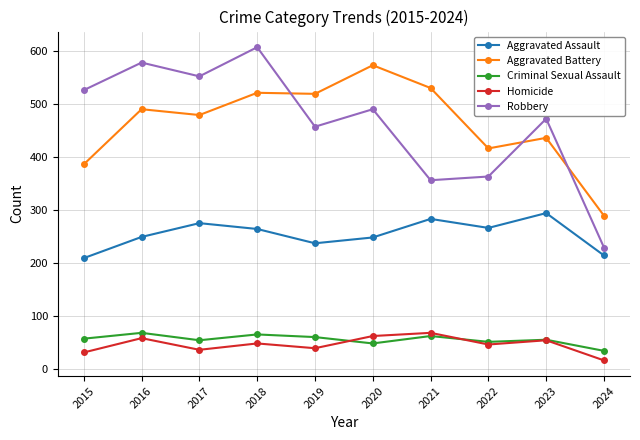

Is this an area chart (filled region under the line)?

No